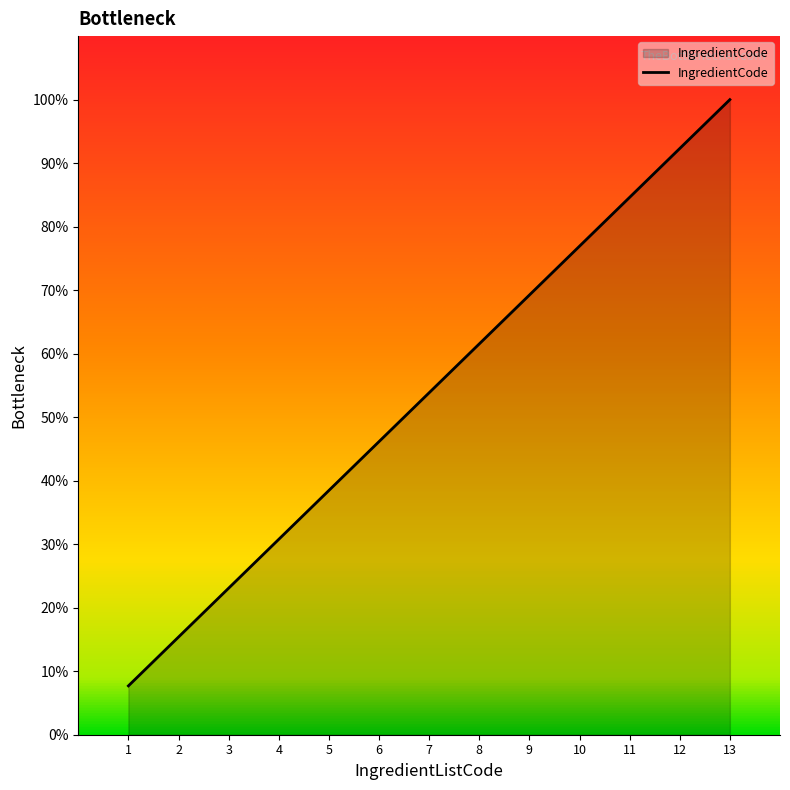

What is the sum of the values at 6 and 8?

107.7